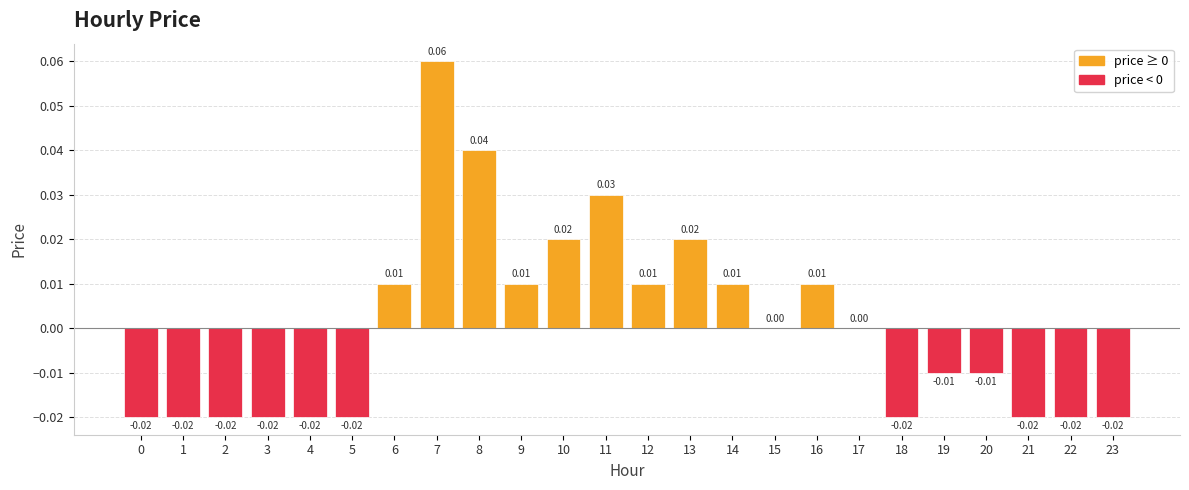

Between 8 and 7, which is larger?

7